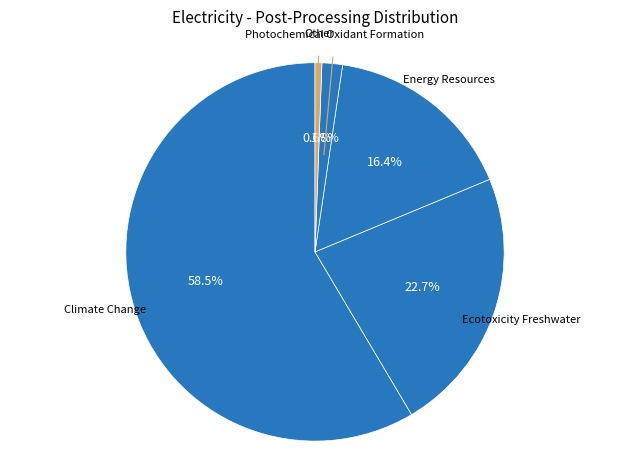

What is the majority slice?

Climate Change